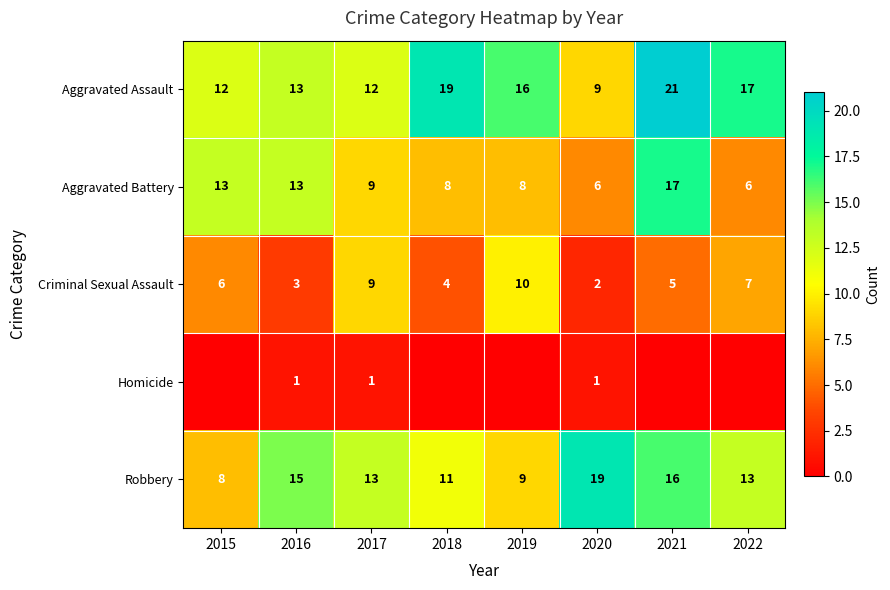

Is it true that Robbery equals 25 at 2016?

False